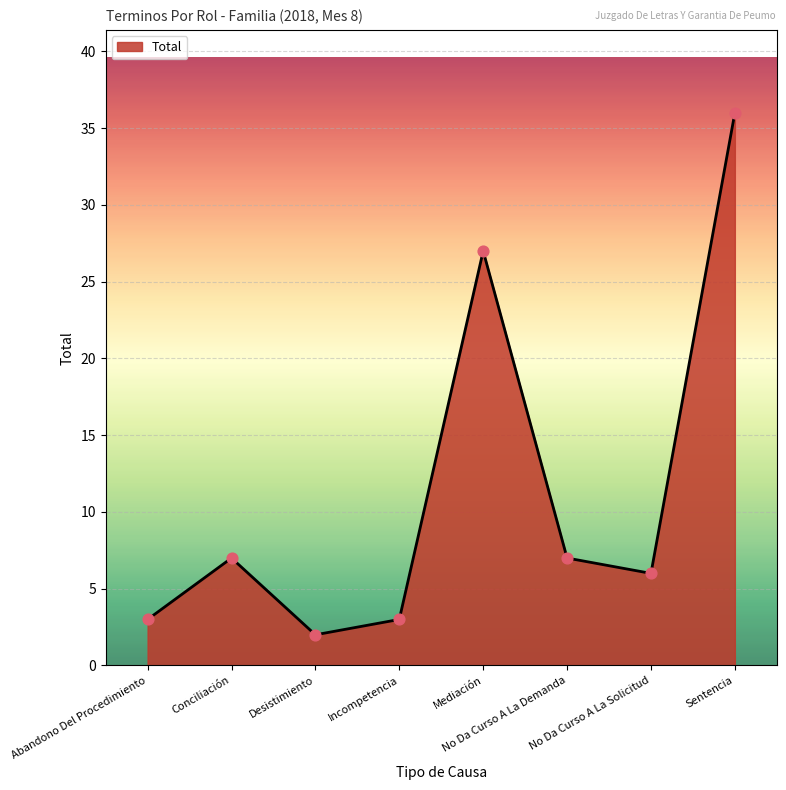

Which has a higher value, No Da Curso A La Solicitud or Mediación?

Mediación